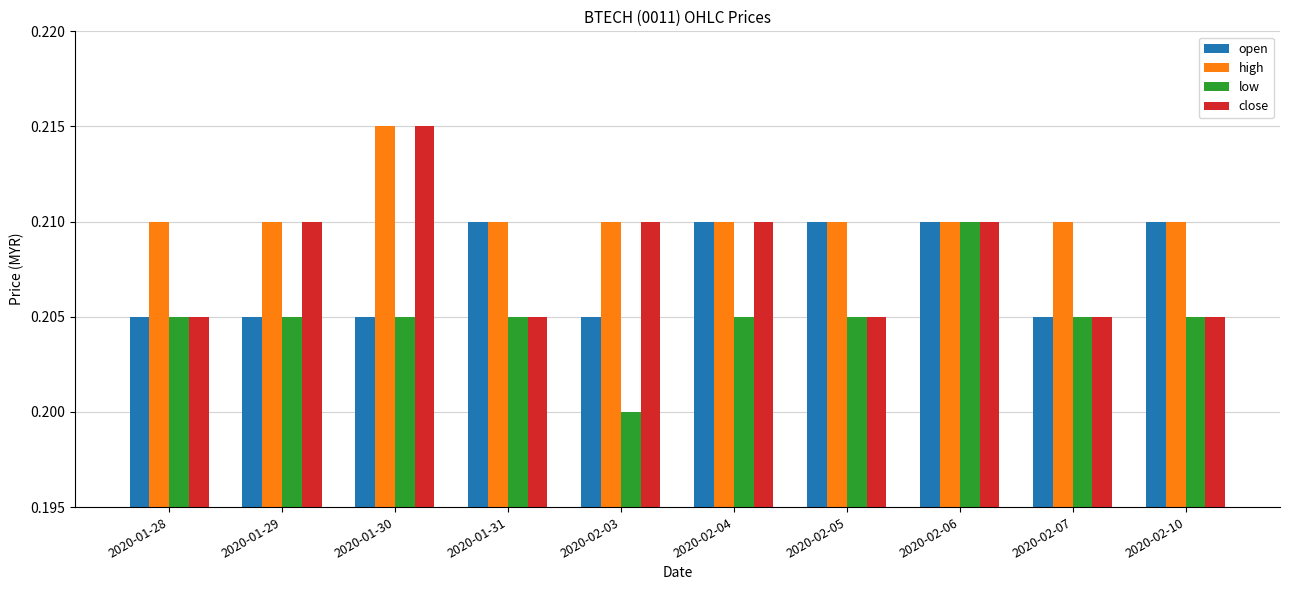

The value of high at 2020-01-29 is 0.1. True or false?

False